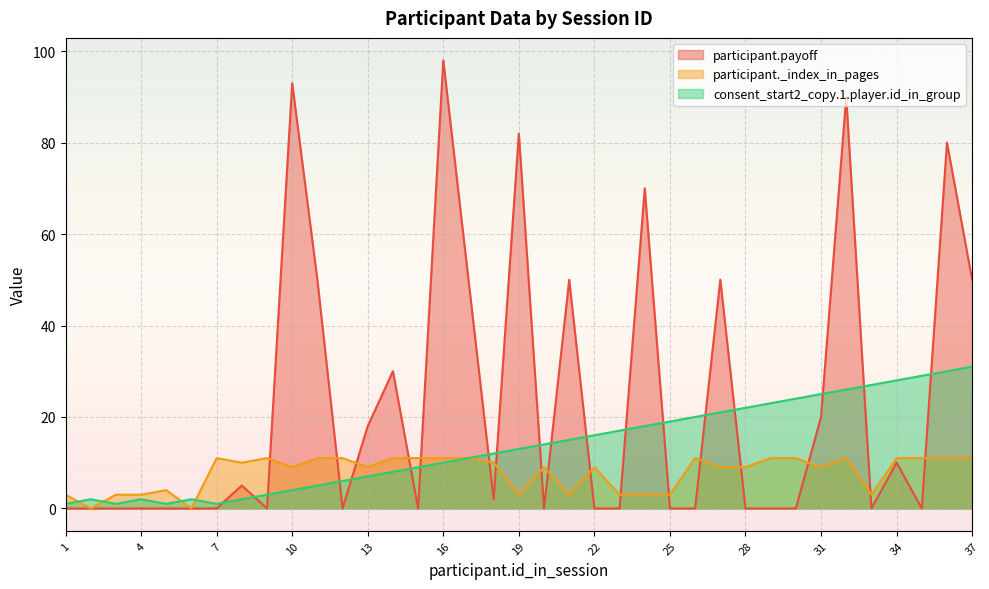

In participant.payoff, how many points are higher than both neighbors (excluding endpoints)?

11